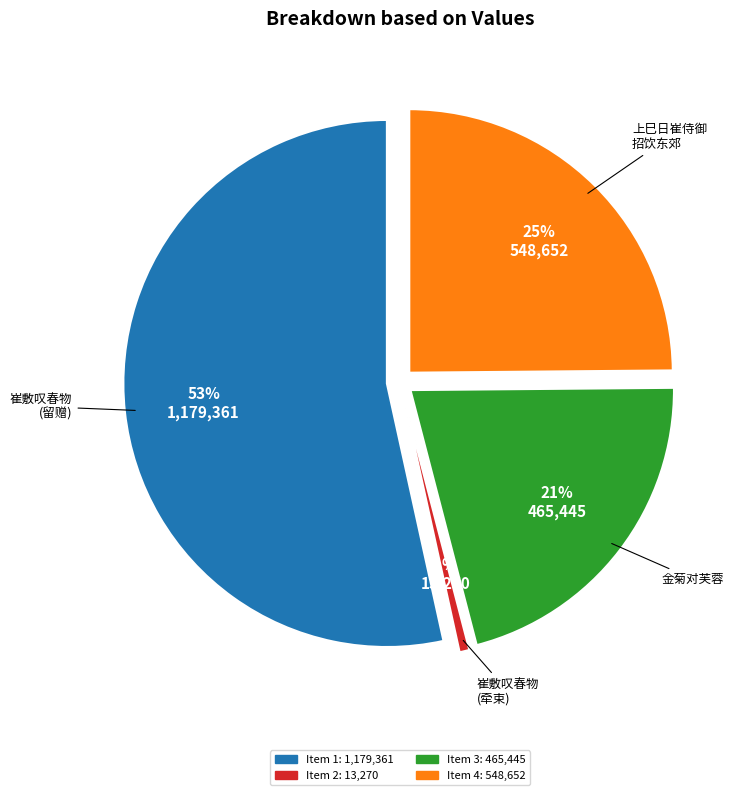

What is the change in value from 崔敷叹春物将谢恨不同览时余方为事牵束 to 上巳日崔侍御招饮东郊同刘太常涉河游览时李太仆王给谏病不能从侍御索诗戏成二十韵?

+535382